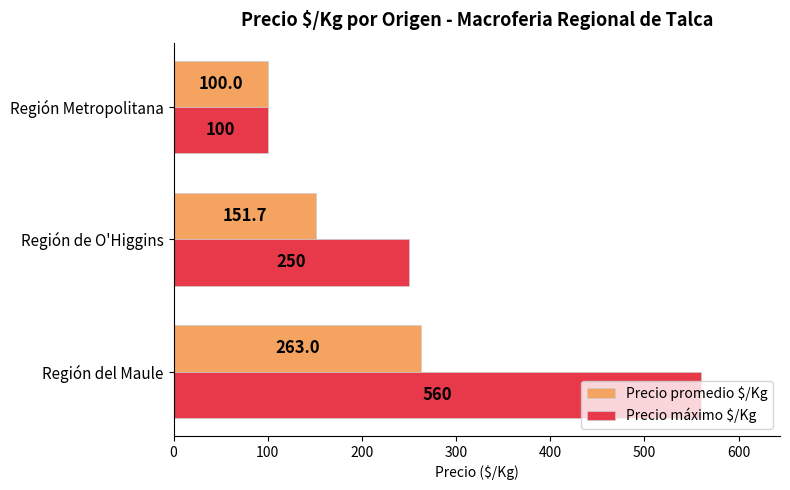

Which series has the largest range (max minus min)?

Precio máximo $/Kg